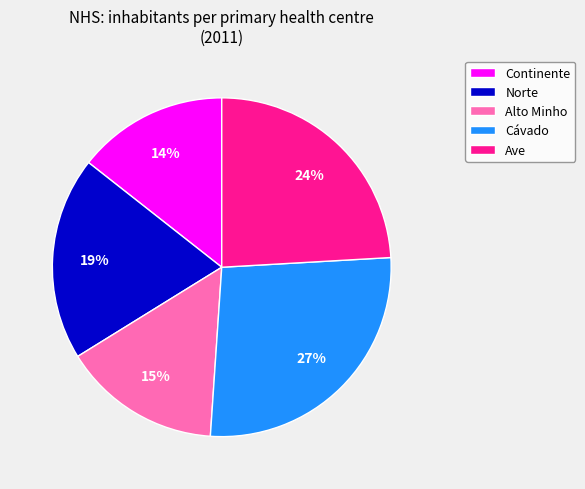

Is the sum of Cávado and Norte greater than half?

No